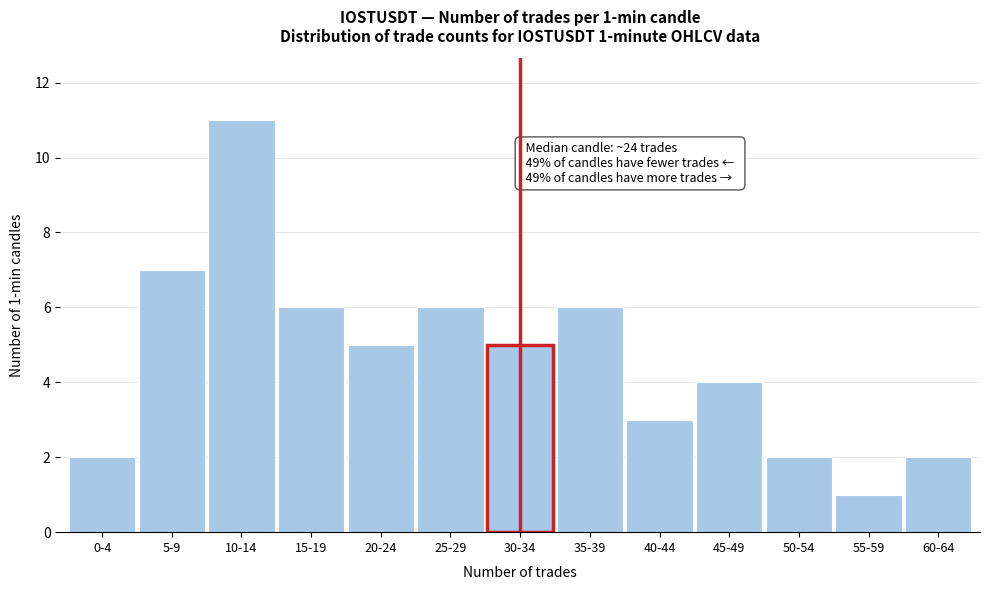

Reading left to right, transcribe all the data shown in this chart.

0-4=2	5-9=7	10-14=11	15-19=6	20-24=5	25-29=6	30-34=5	35-39=6	40-44=3	45-49=4	50-54=2	55-59=1	60-64=2